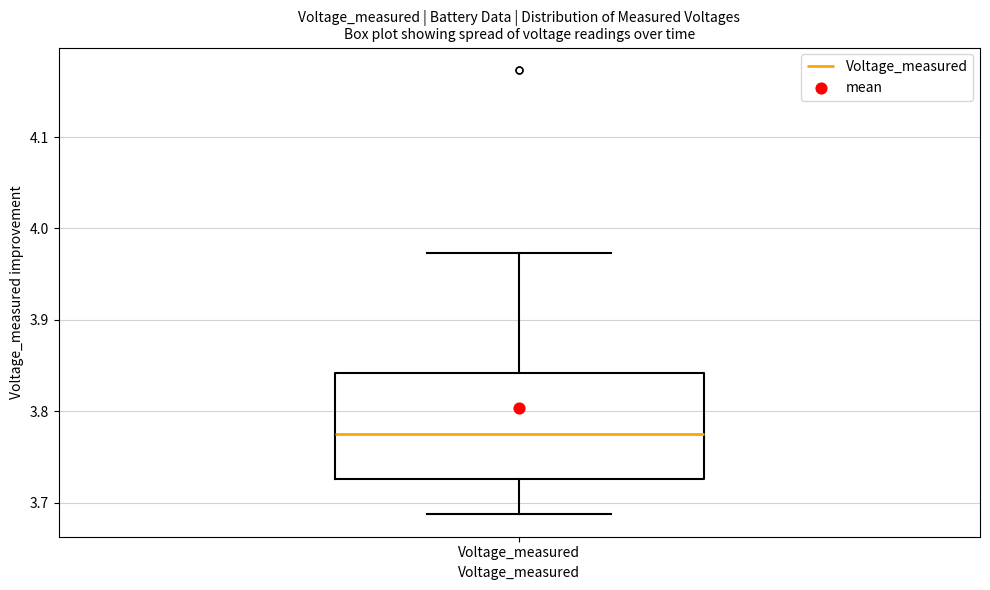

Read this box plot against the y-axis: the position of the median line, the range covered by the box, and the ends of both whiskers. The values are not printed on the chart, so give them approximately, as read against the axis.

median 3.77, box 3.73 to 3.84, whiskers 3.69 to 3.97